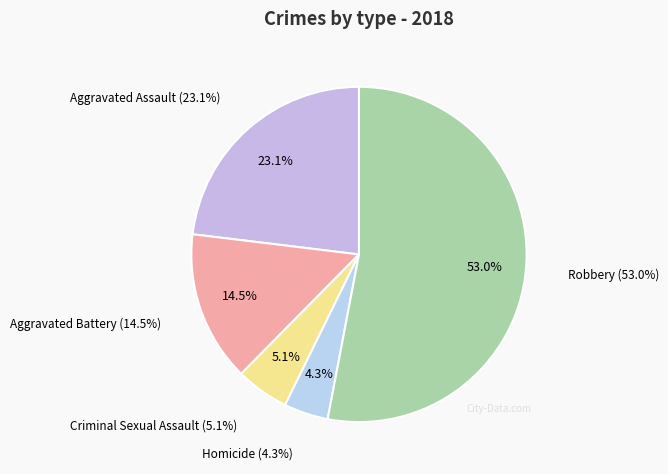

Which category accounts for the majority?

Robbery